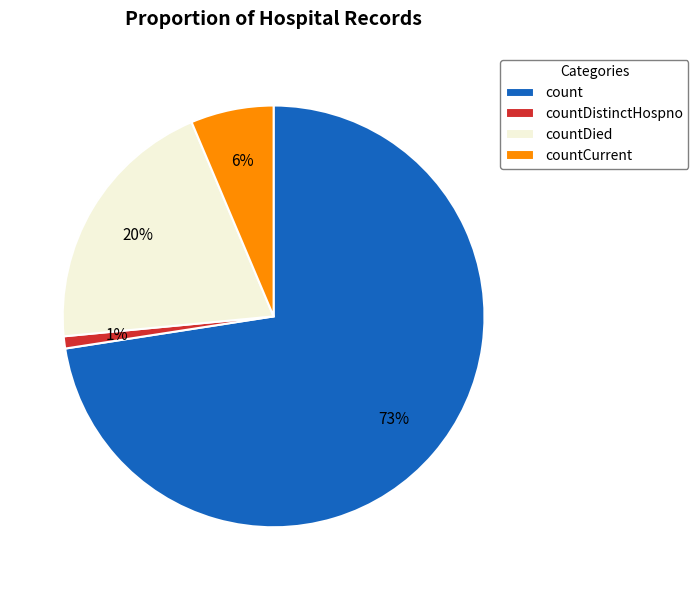

To the nearest percent, what is the difference between the largest and smallest slice percentages?

72%